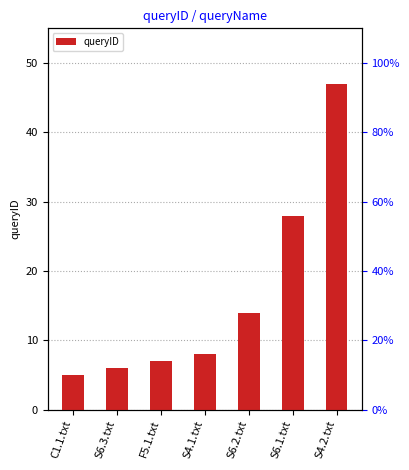

What value does the data have at C1.1.txt, to the nearest 5?

5